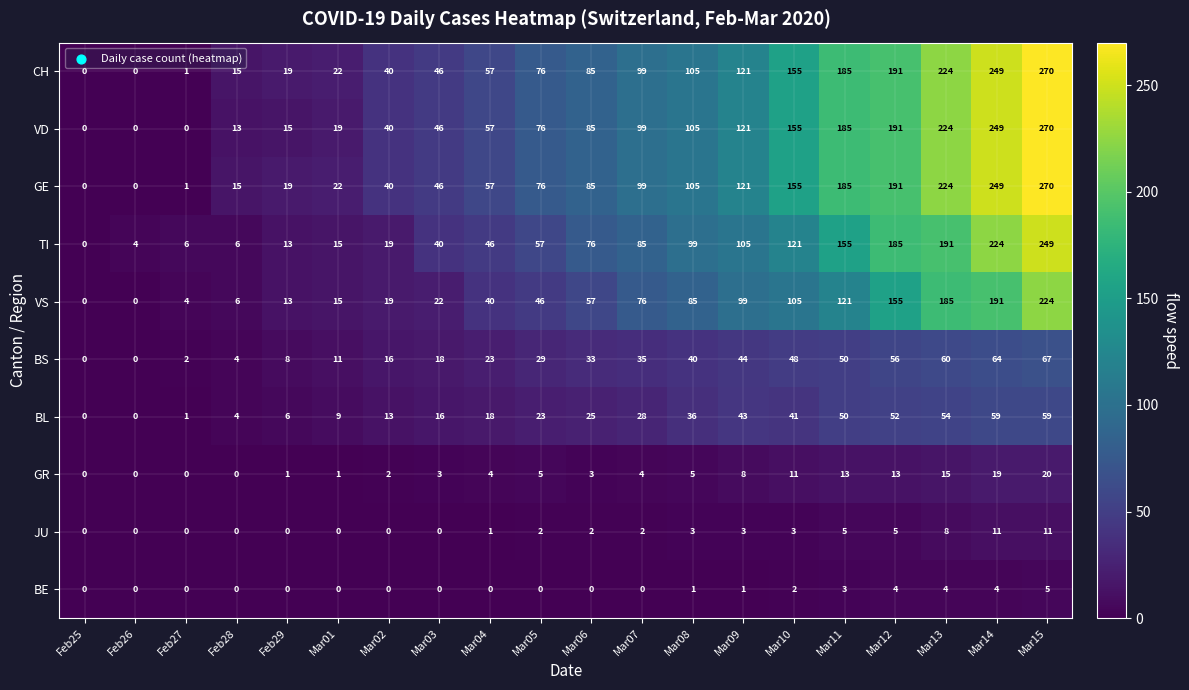

The JU series shows 2 at Mar06. True or false?

True